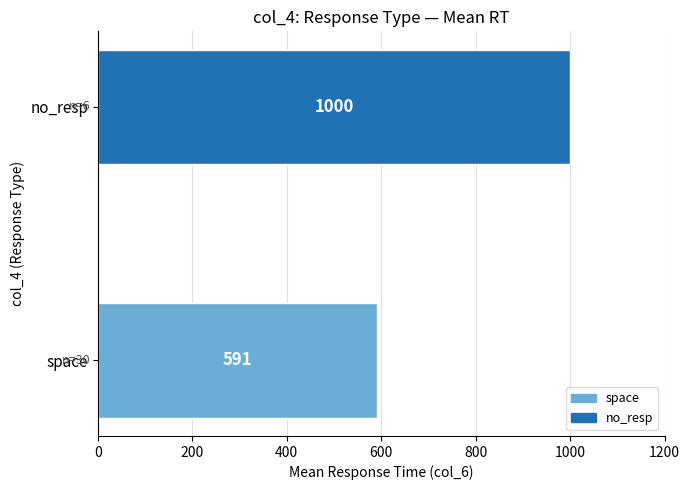

What is the sum of all values?

1591